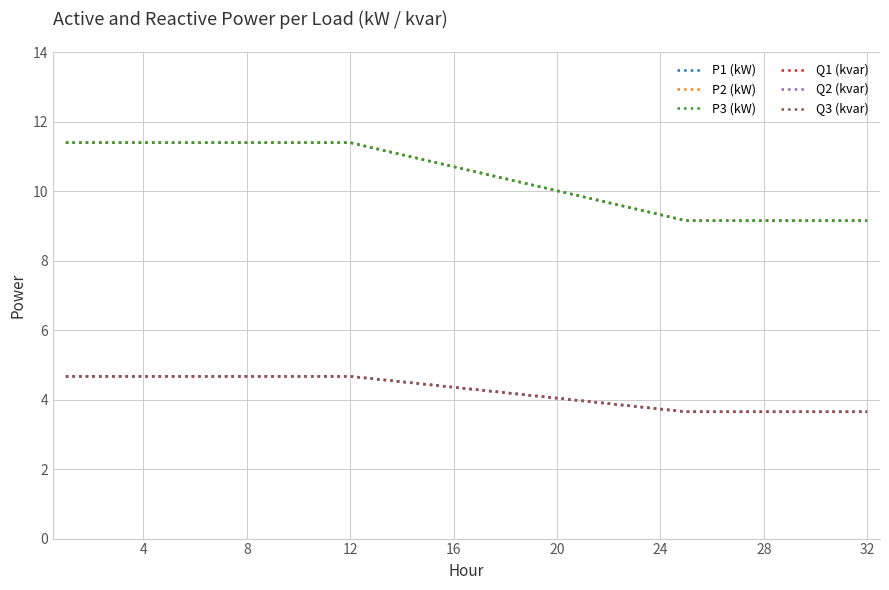

What is the highest value of the P3 (kW) series?

11.4